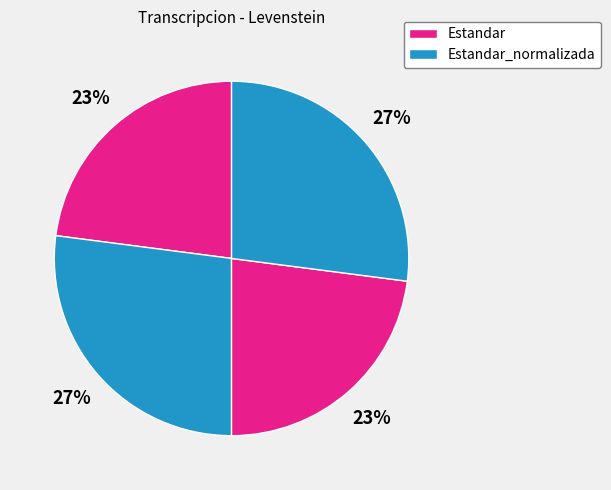

How many slices are in this pie chart?

4